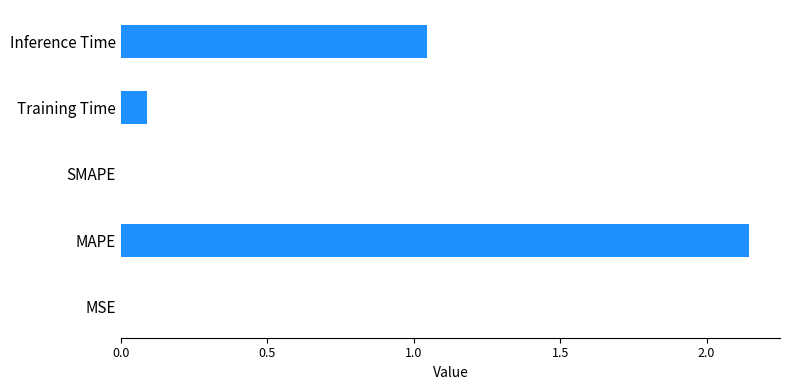

Which has a higher value, SMAPE or Training Time?

Training Time